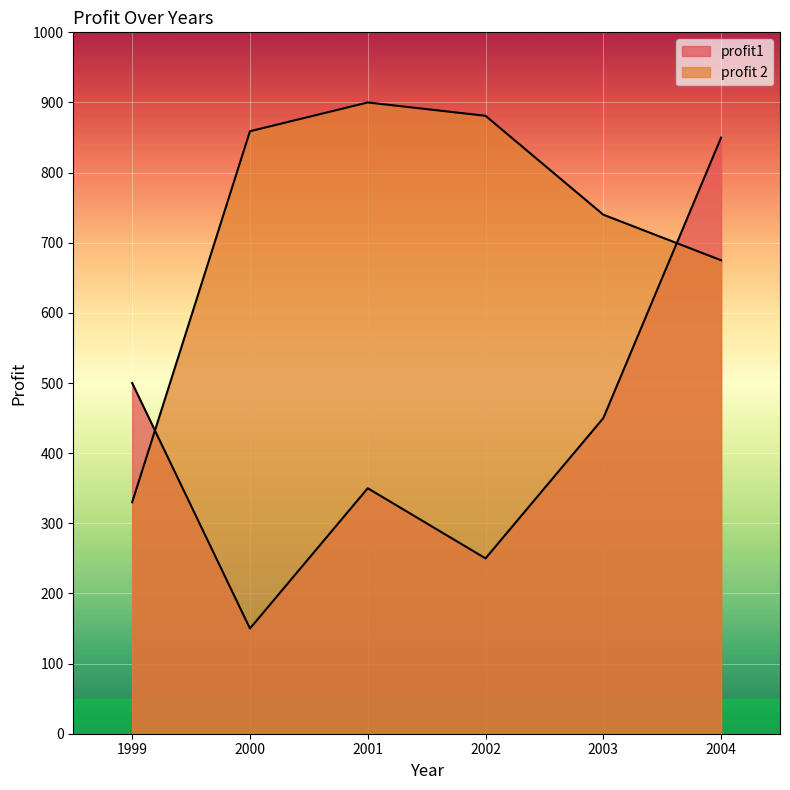

Where is the first local maximum for profit1?

2001